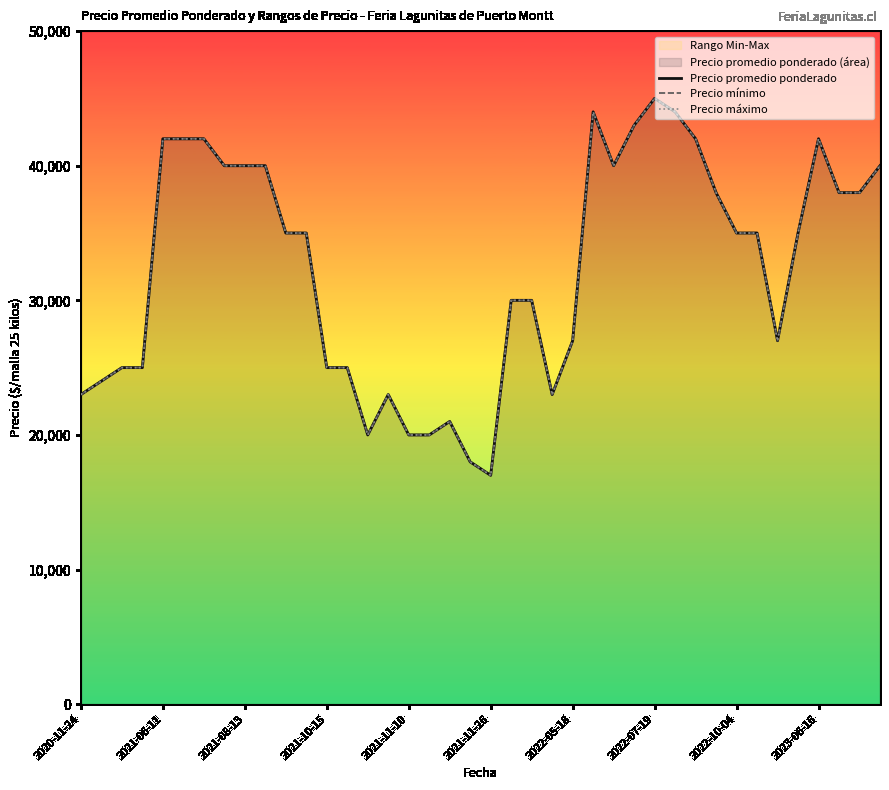

What is the value of the Precio promedio ponderado point at the 22nd from the left?

30000